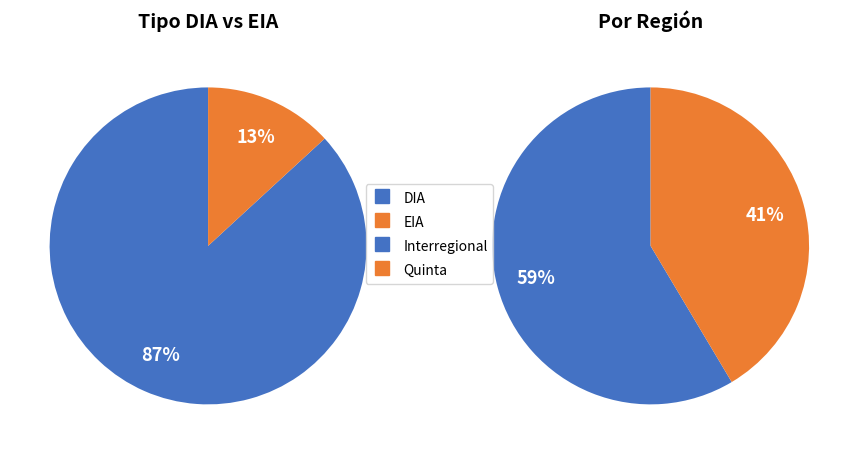

Count the number of slices in the pie.

2